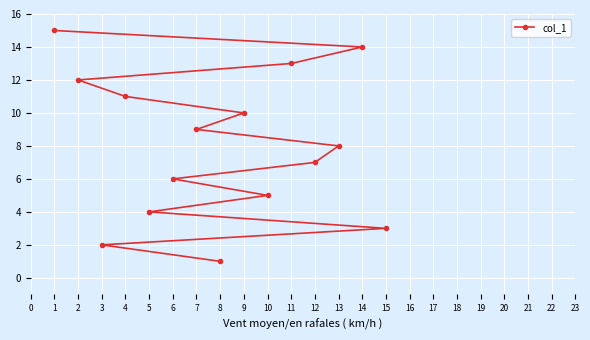

At which label is the value closest to 8?

13